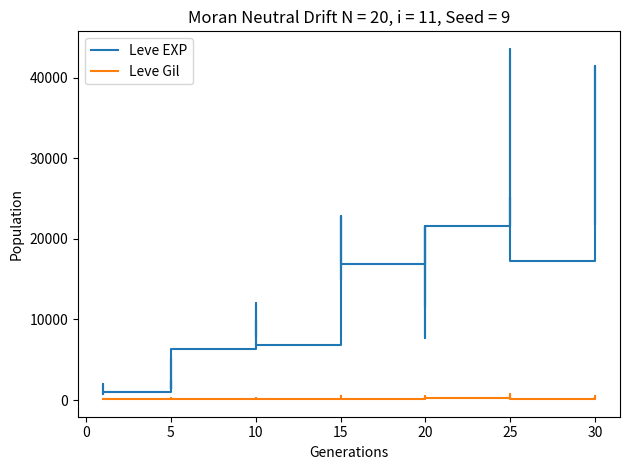

Is it true that Leve Gil equals 468 at 15?

True